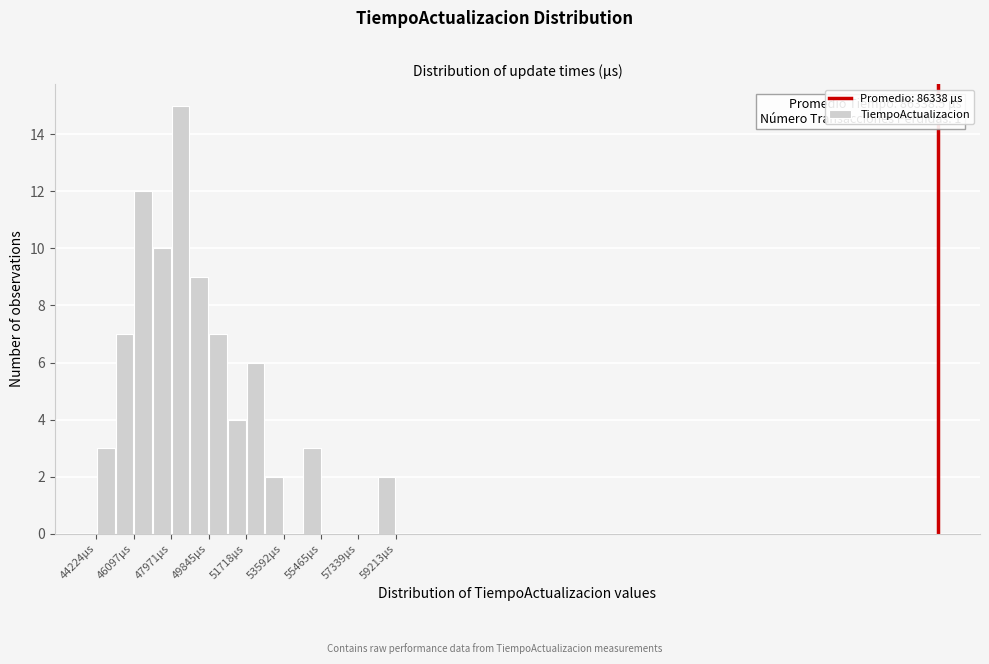

Over which range of the x-axis is the bar tallest?

48000 to 49000